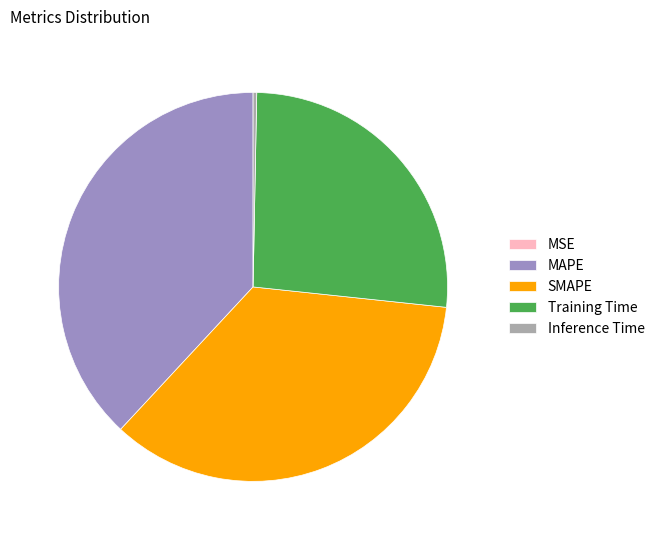

Is there any slice that represents more than half of the pie?

No